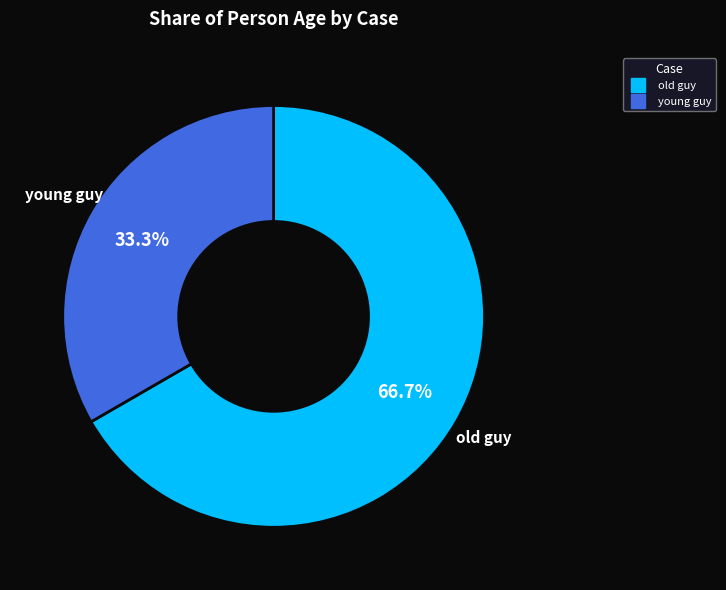

How many slices are in this pie chart?

2